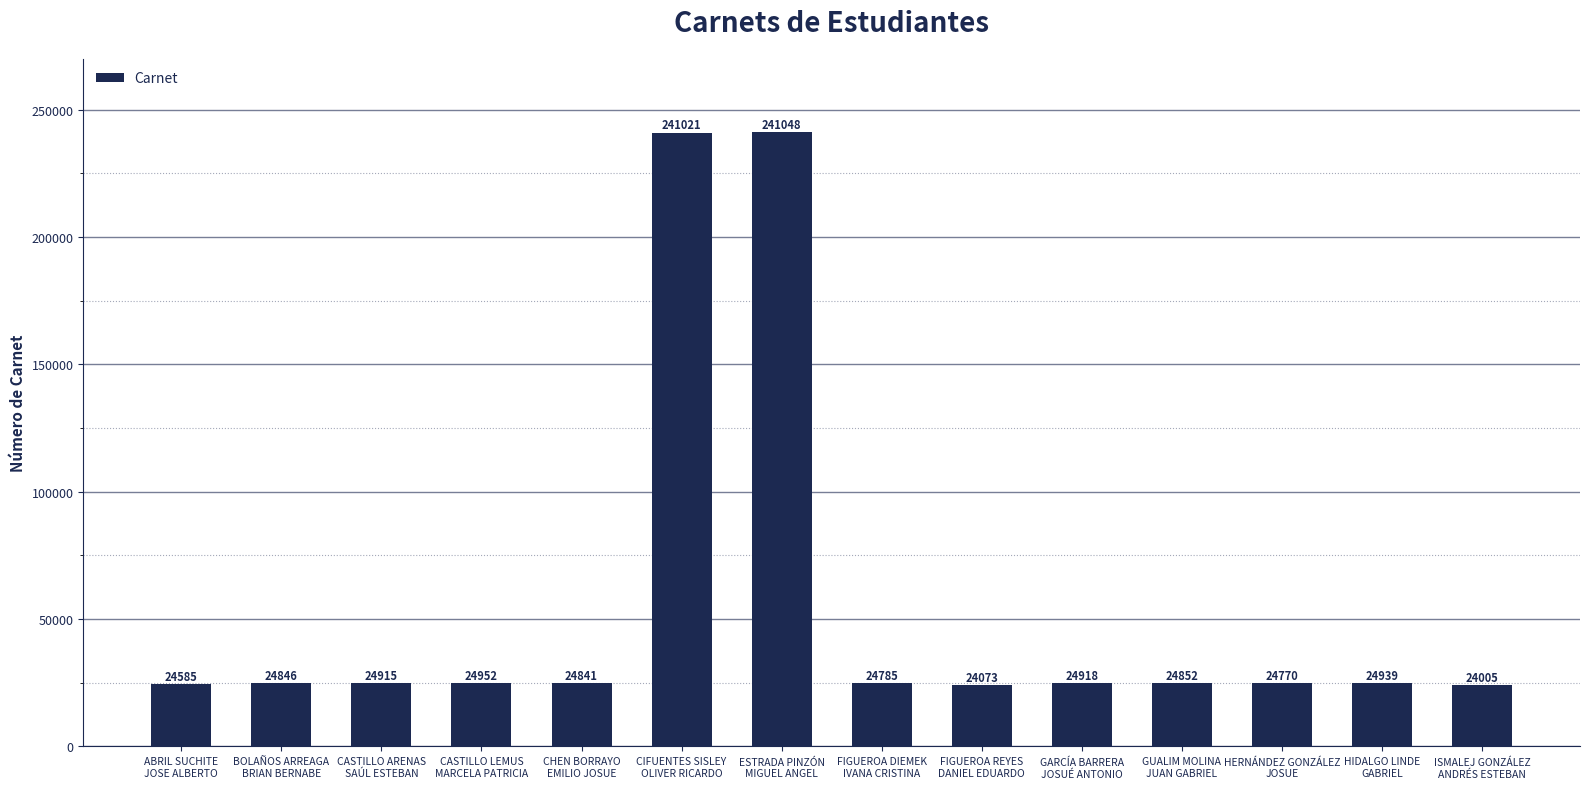

Which category has the highest value across all series?

ESTRADA PINZÓN
MIGUEL ANGEL